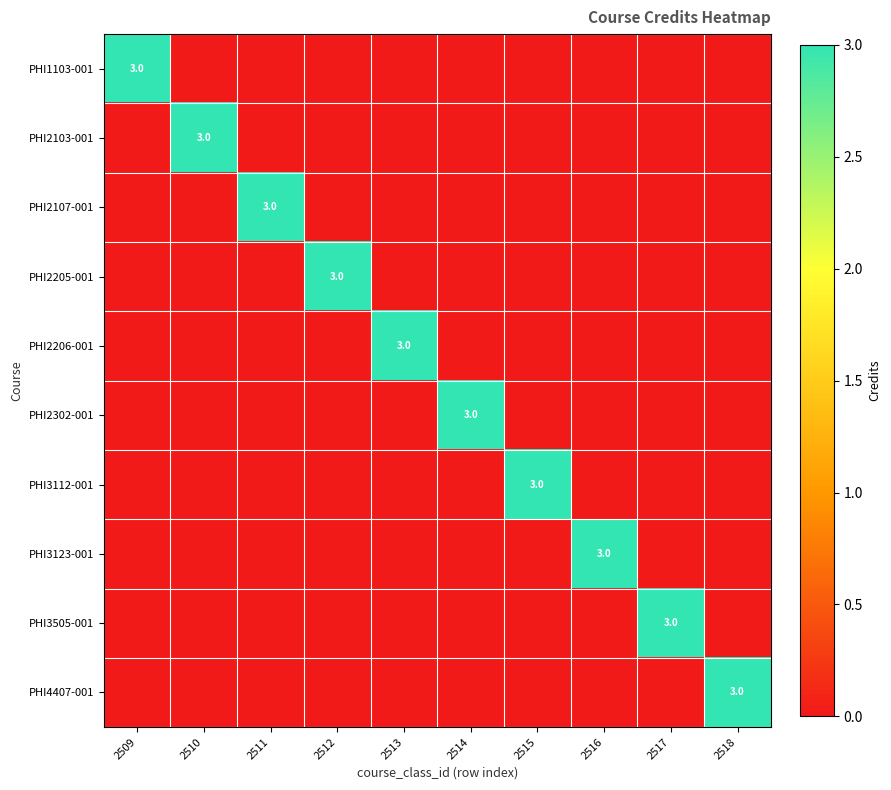

Which has a higher value, 2511 or 2514?

2511